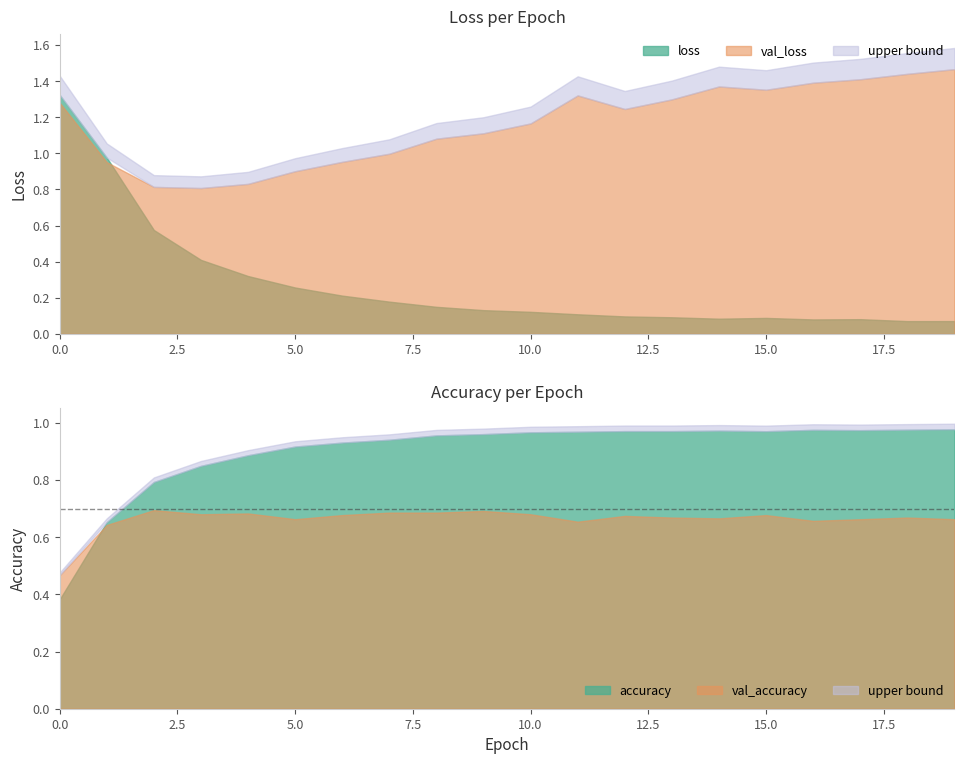

Is it true that accuracy equals 1.7 at 11?

False